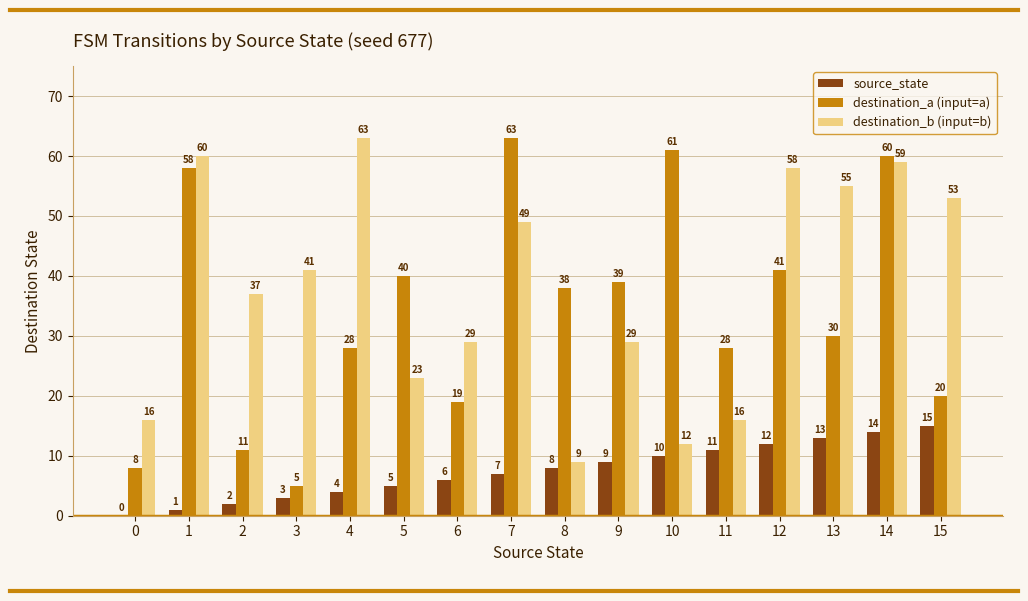

Is the value of destination_b (input=b) at 9 greater than the value of source_state at 3?

Yes